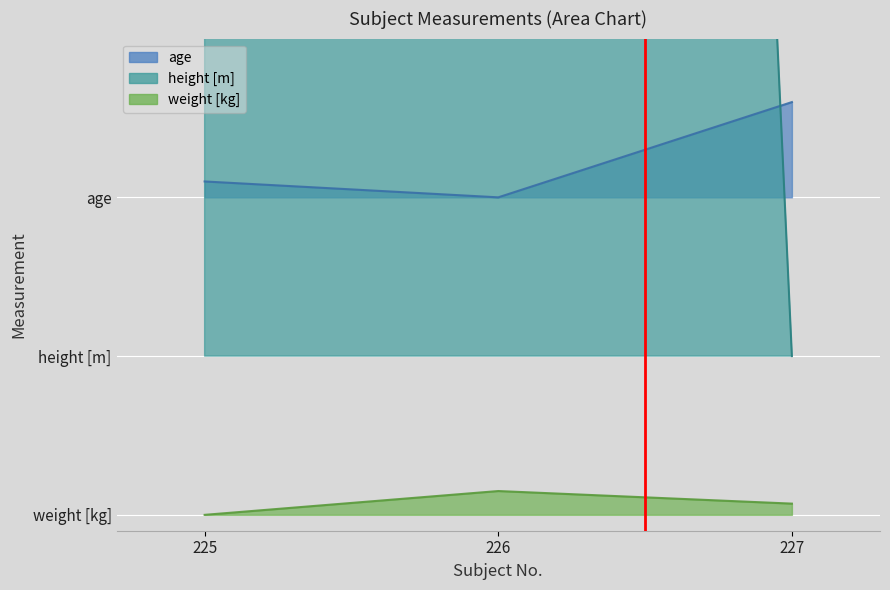

True or false: age has a value of 2.0 at 226.

True